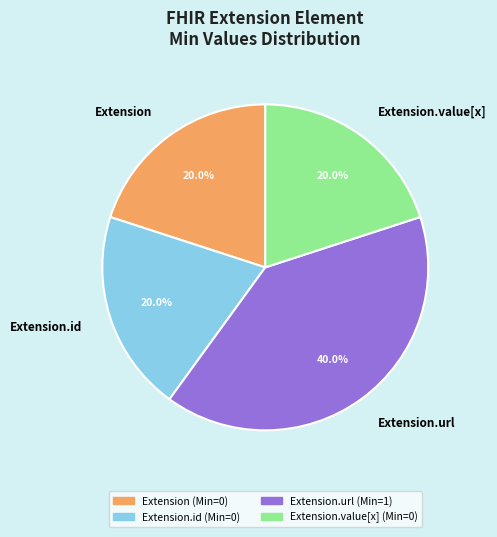

To the nearest percent, what is the difference between the largest and smallest slice percentages?

20%